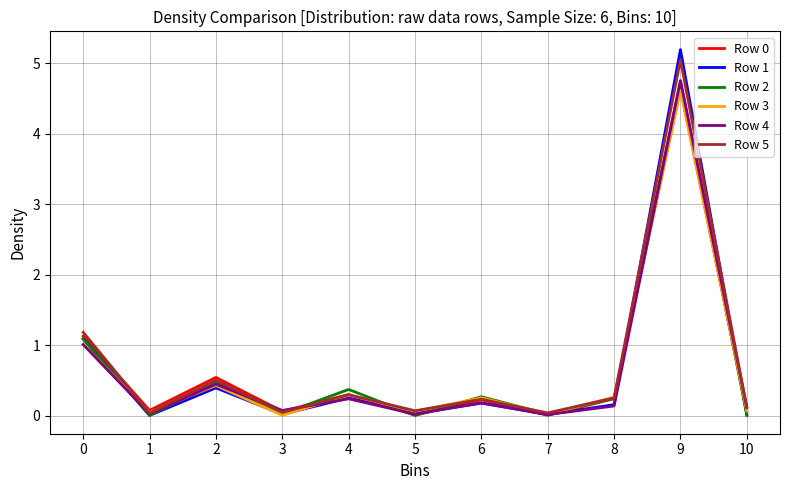

Which series ends up on top after the final intersection of Row 3 and Row 1?

Row 3